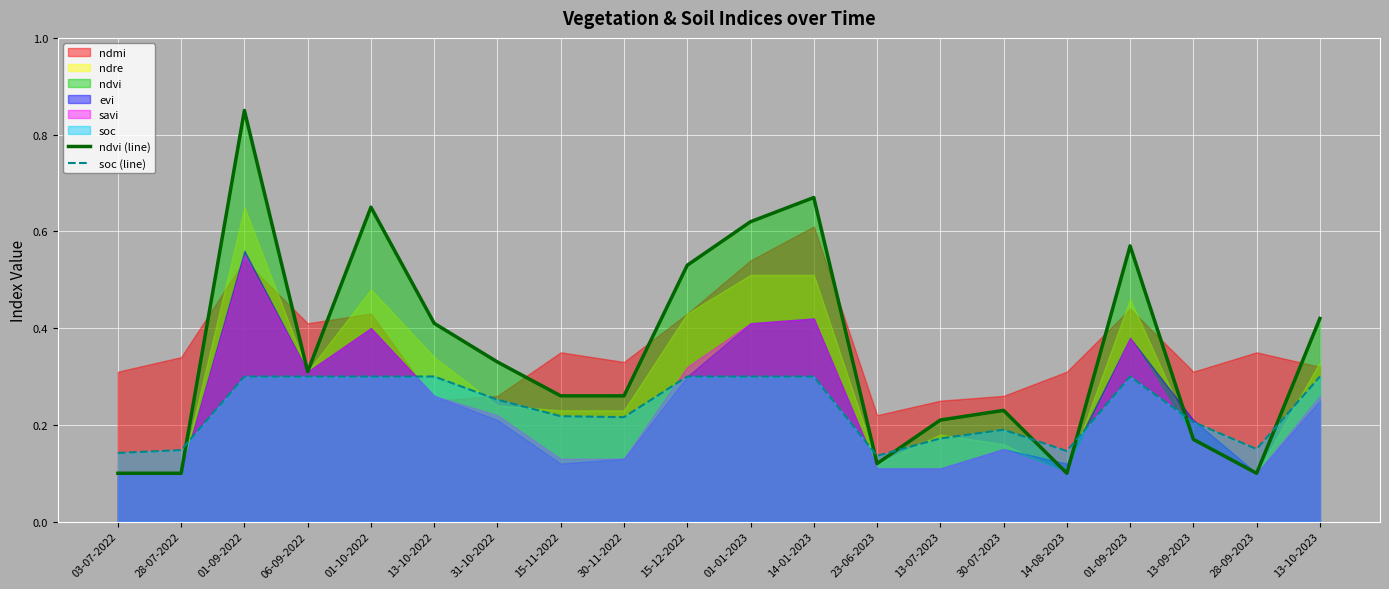

Reading left to right, what are all the values shown in this chart?

ndvi (line): 0.1	0.1	0.8	0.3	0.7	0.4	0.3	0.3	0.3	0.5	0.6	0.7	0.1	0.2	0.2	0.1	0.6	0.2	0.1	0.4
soc (line): 0.1	0.1	0.3	0.3	0.3	0.3	0.3	0.2	0.2	0.3	0.3	0.3	0.1	0.2	0.2	0.1	0.3	0.2	0.1	0.3